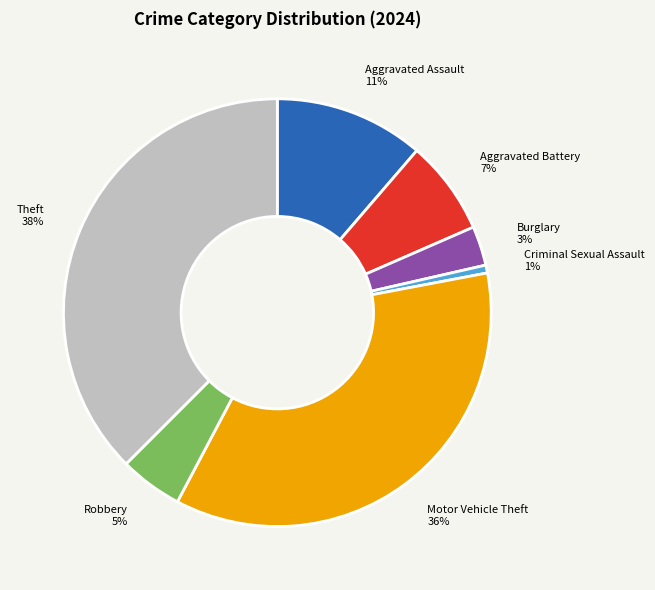

What is the smallest slice in the pie chart?

Criminal Sexual Assault